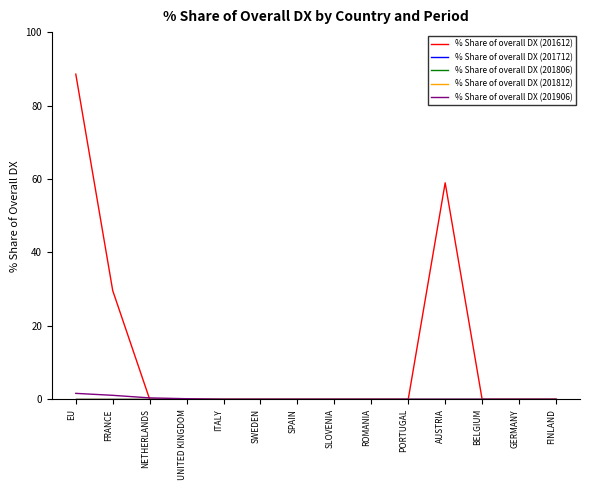

Does the chart have visible grid lines?

No